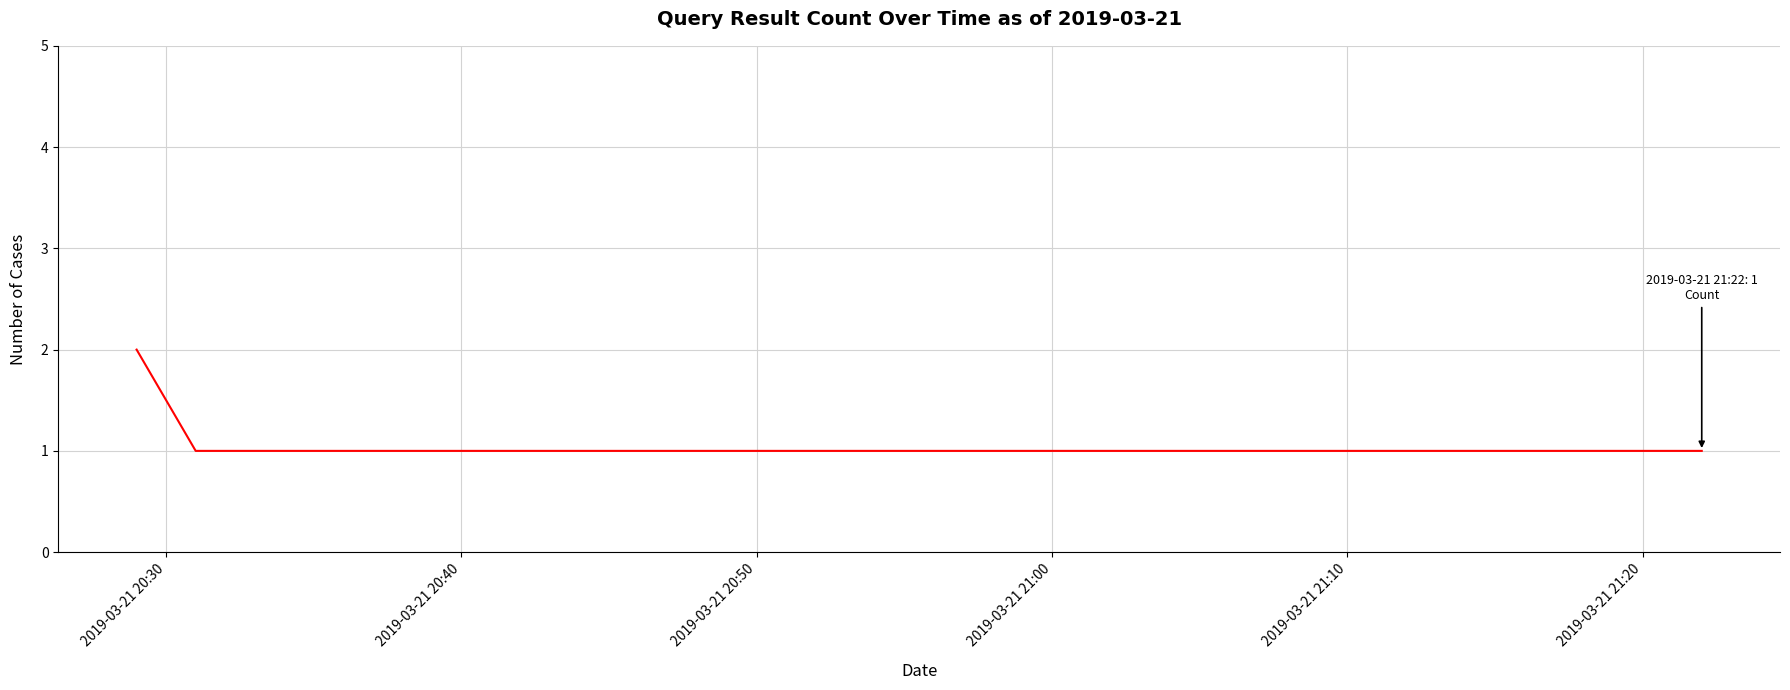

Reading left to right, list all the values displayed in this chart.

2	1	1	1	1